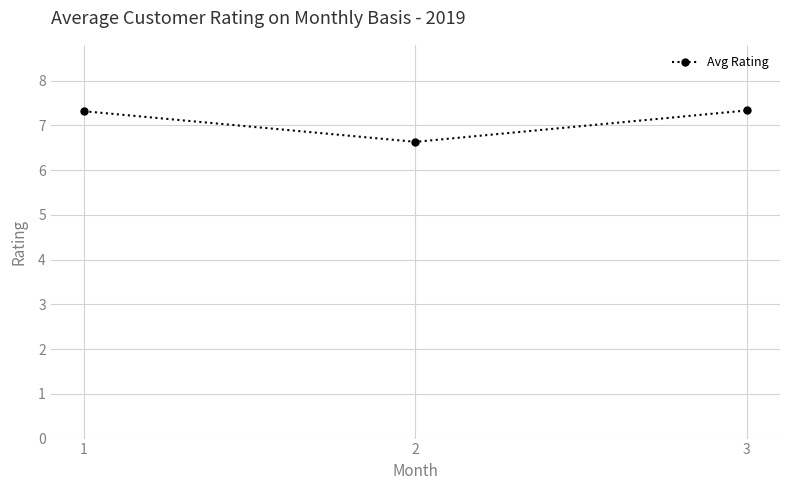

The value at 1 is 7.3. True or false?

True